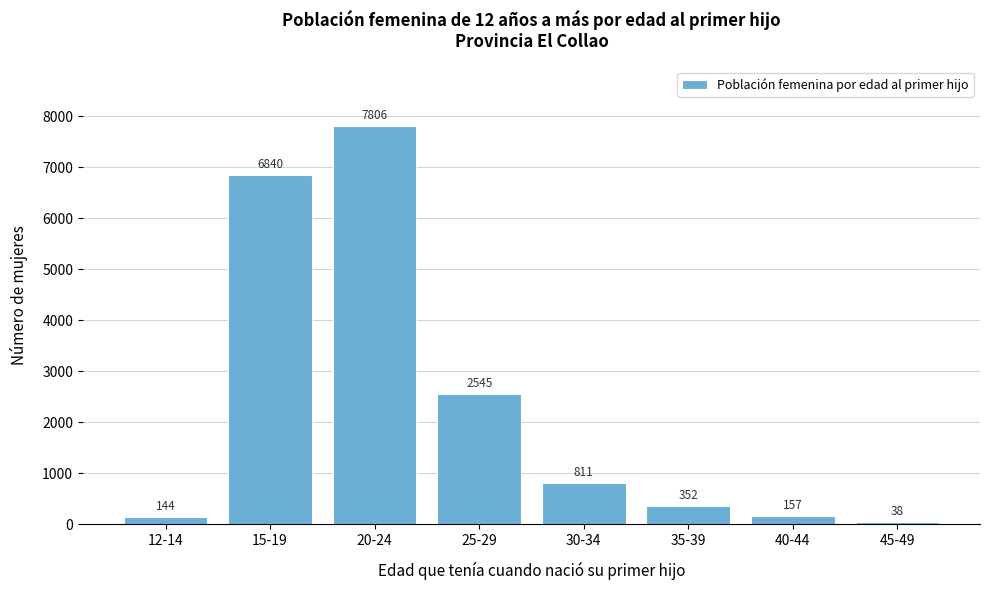

Reading left to right, what are all the values shown in this chart?

144	6840	7806	2545	811	352	157	38